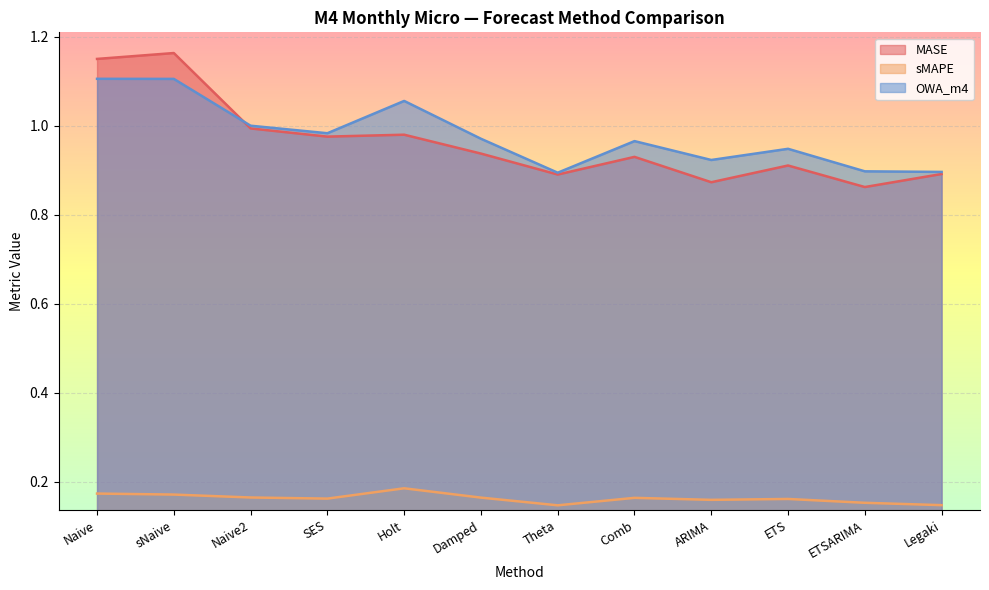

True or false: OWA_m4 and sMAPE intersect in this chart.

False